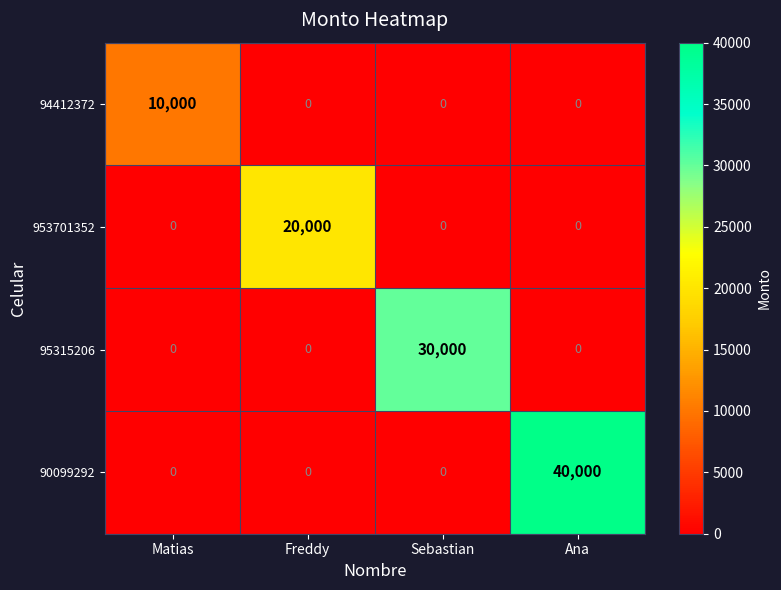

Count the 95315206 values in the range 0 to 30000.

4